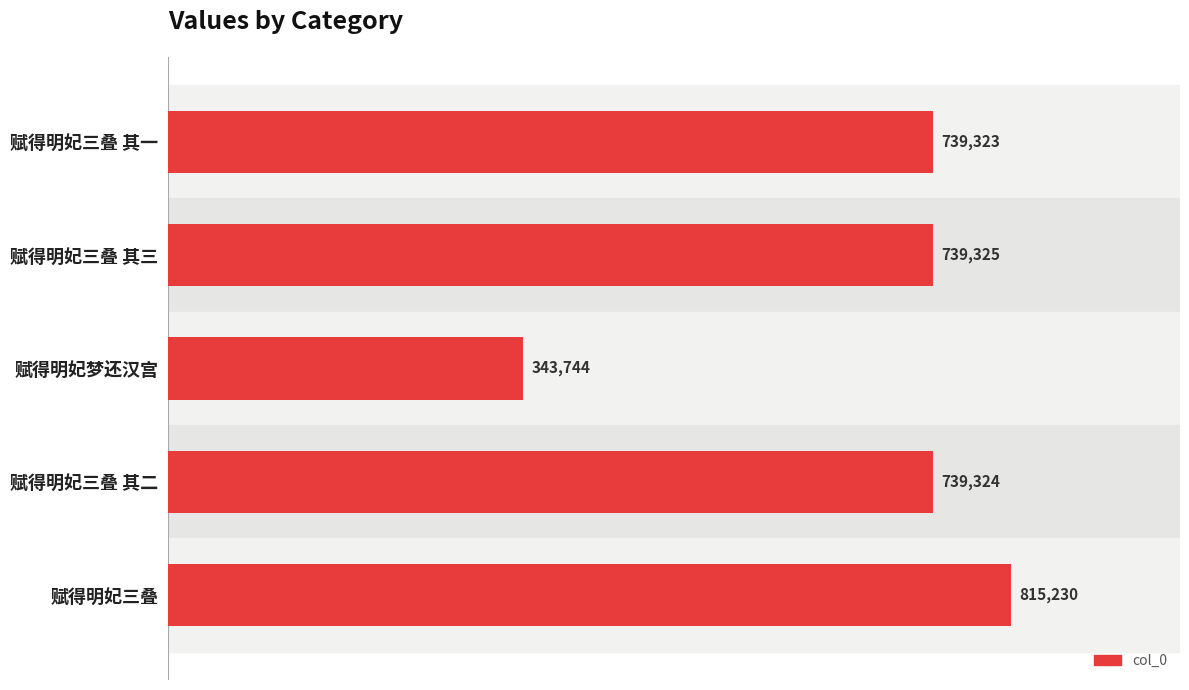

Rank the categories by value from lowest to highest.

赋得明妃梦还汉宫, 赋得明妃三叠 其一, 赋得明妃三叠 其二, 赋得明妃三叠 其三, 赋得明妃三叠